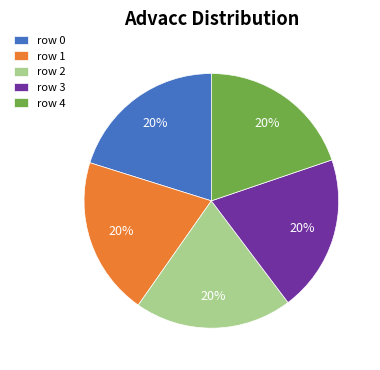

Approximately how many times larger is the value at row 4 compared to row 2?

1.0